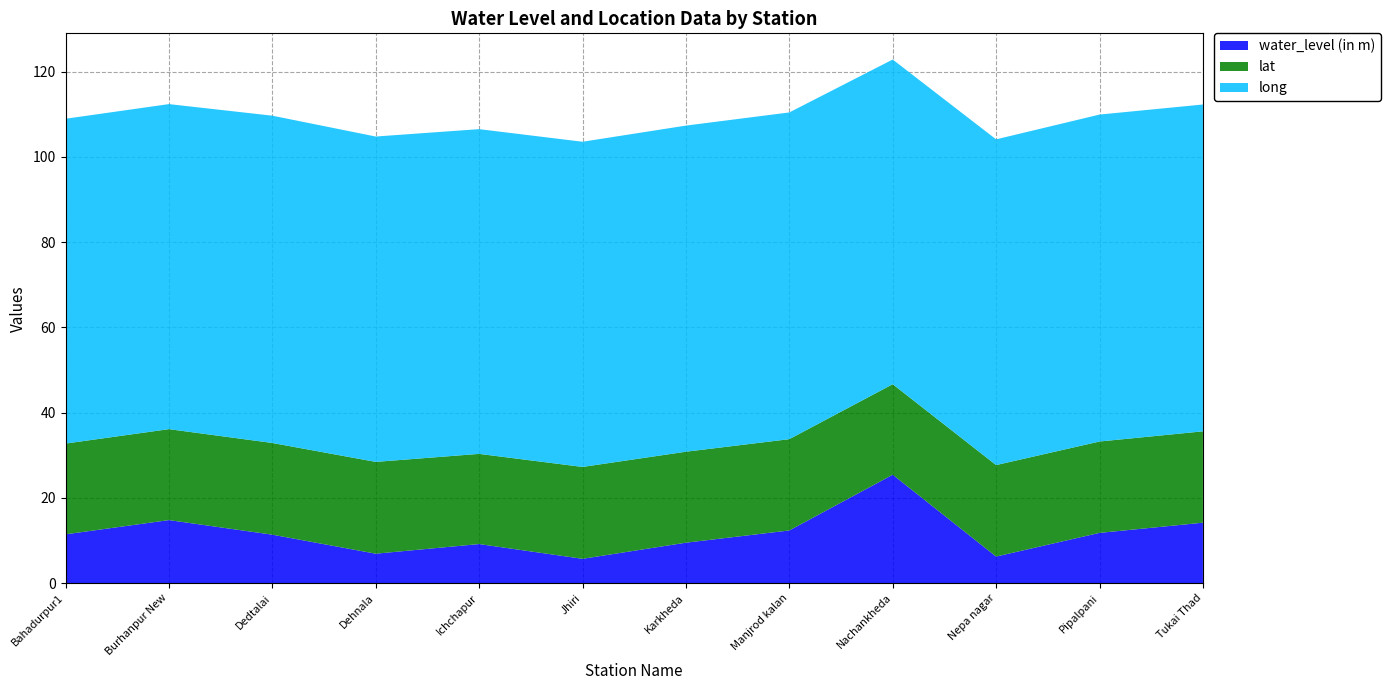

Reading left to right, extract all data points from this chart.

water_level (in m): 11.5	14.8	11.4	6.9	9.2	5.7	9.5	12.4	25.4	6.2	11.8	14.2
lat: 21.3	21.3	21.5	21.5	21.2	21.5	21.3	21.4	21.2	21.5	21.4	21.4
long: 76.2	76.2	76.8	76.3	76.2	76.3	76.5	76.6	76.2	76.4	76.7	76.7